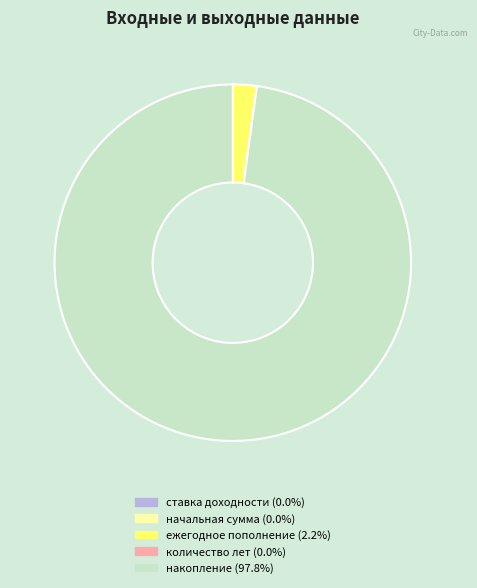

What is the largest slice in the pie chart?

накопление